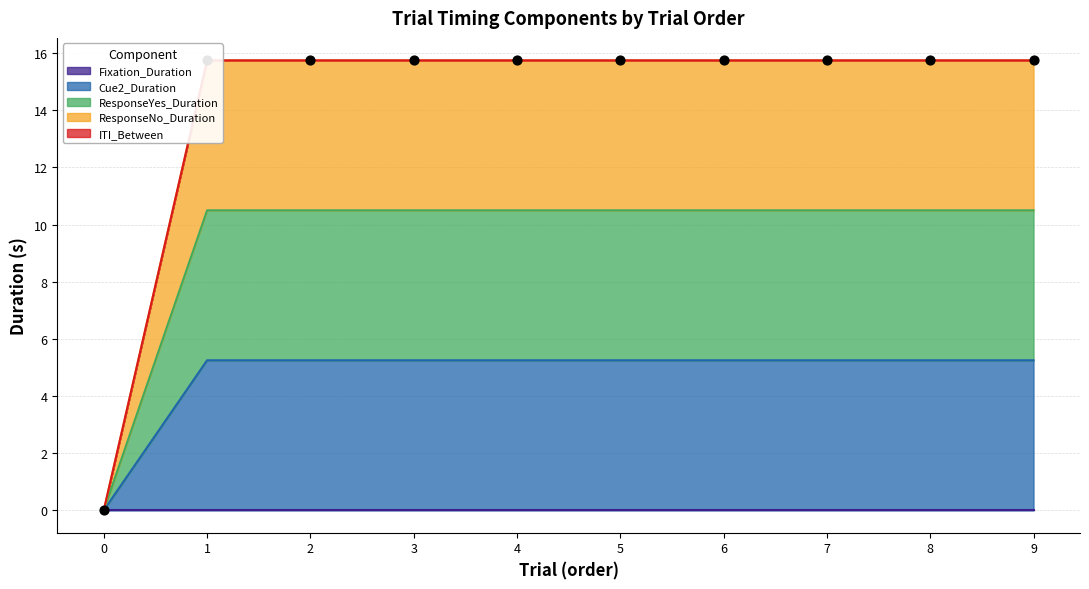

Which series has the widest spread of Y values?

ResponseNo_Duration